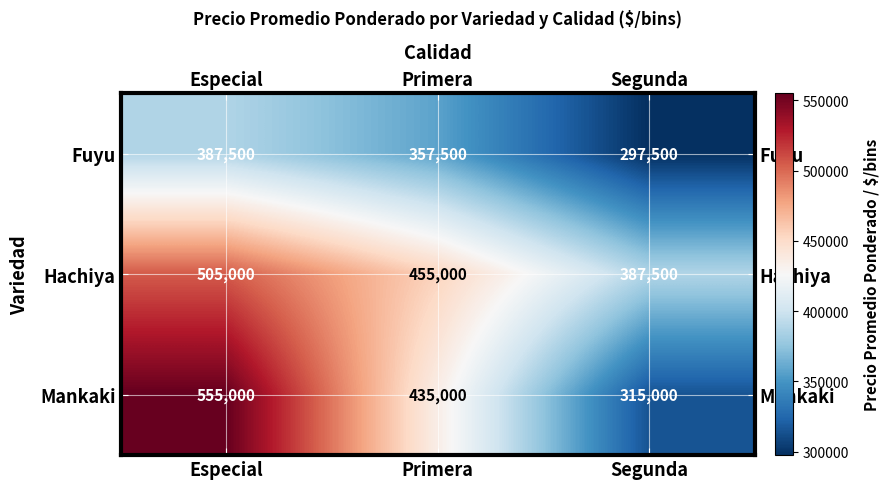

At Especial, list the series in order from smallest to largest.

Fuyu, Hachiya, Mankaki